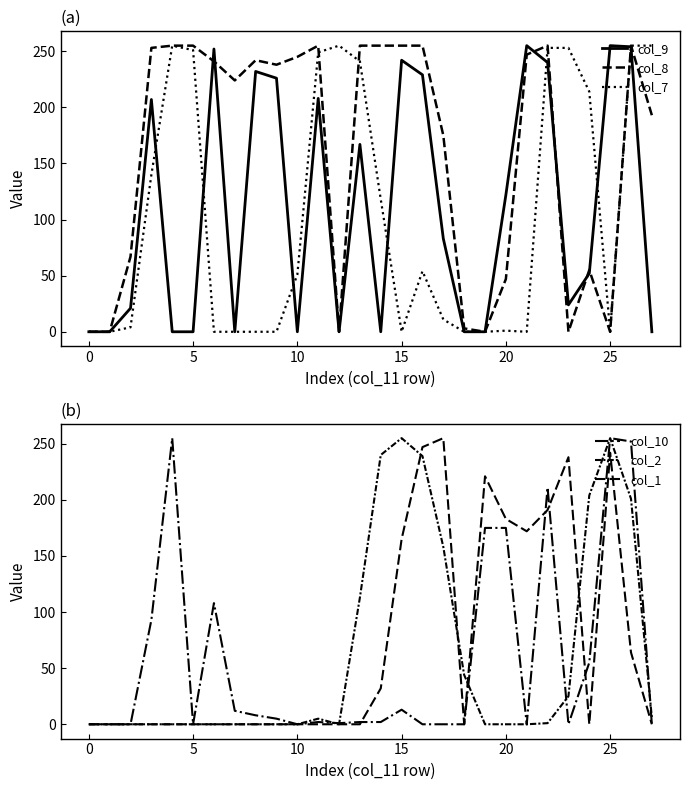

How many lines are shown in the chart?

6